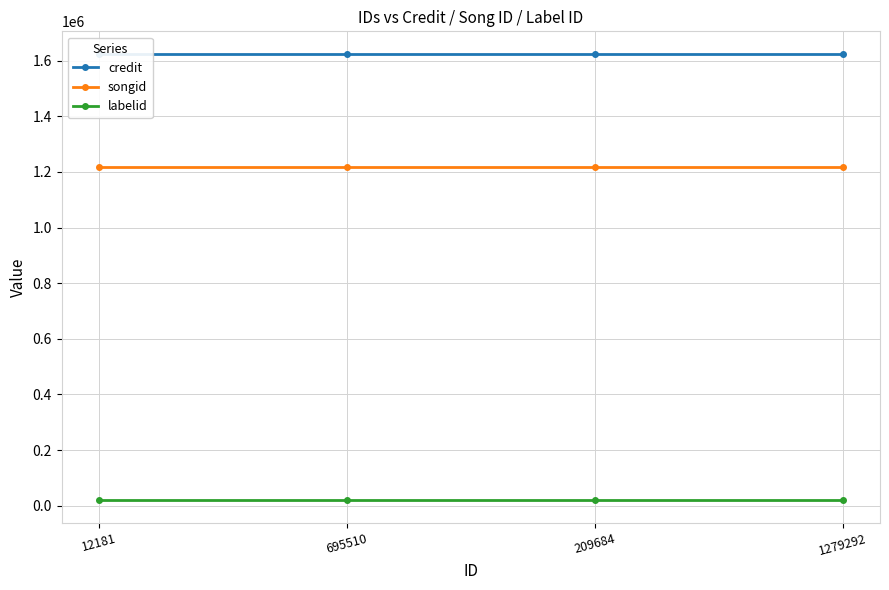

Does the chart have visible grid lines?

Yes